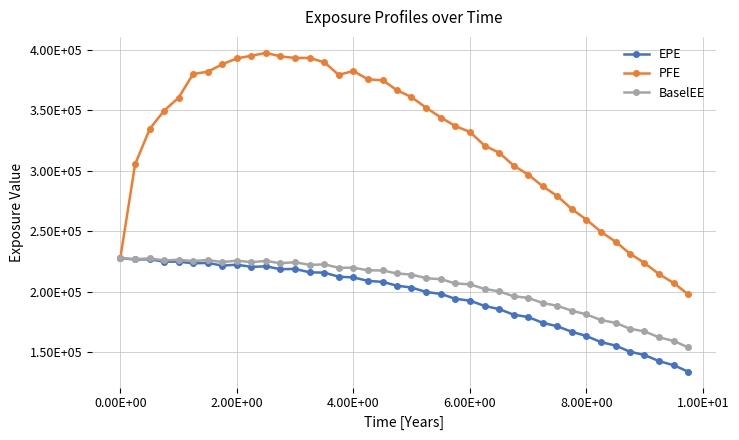

Reading left to right, list all the values displayed in this chart.

EPE: 227753	226708	226857	224880	224934	223509	223904	221623	222426	220603	221072	218642	218924	216110	215844	212476	211900	209060	208161	205084	203521	199830	198182	194257	192667	188347	185663	181106	179167	174410	171470	167015	163536	158421	155571	150538	147798	142715	139192	134030
PFE: 227753	305377	334809	349671	360430	380000	381901	388041	392872	395102	397492	394555	393248	393300	389628	379301	382465	375608	374729	366709	360909	351909	343876	337138	332044	320871	314823	304351	296933	287279	279034	268510	259739	249629	241340	231621	223871	214577	206969	197982
BaselEE: 227753	227072	227586	225977	226435	225426	226316	224481	225777	224489	225541	223602	224456	222253	222675	219857	219940	217768	217636	215140	214268	211246	210360	206972	206125	202376	200376	196287	195028	190746	188439	184393	181417	176632	174343	169522	167280	162388	159253	154113